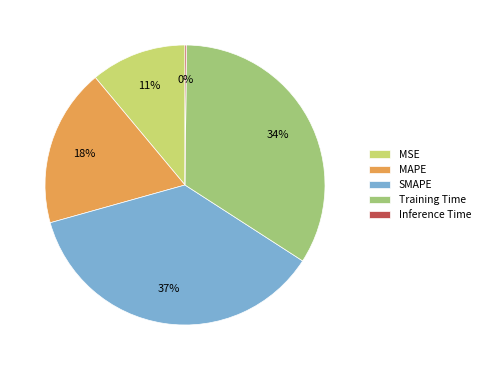

Is there a majority slice in this chart?

No